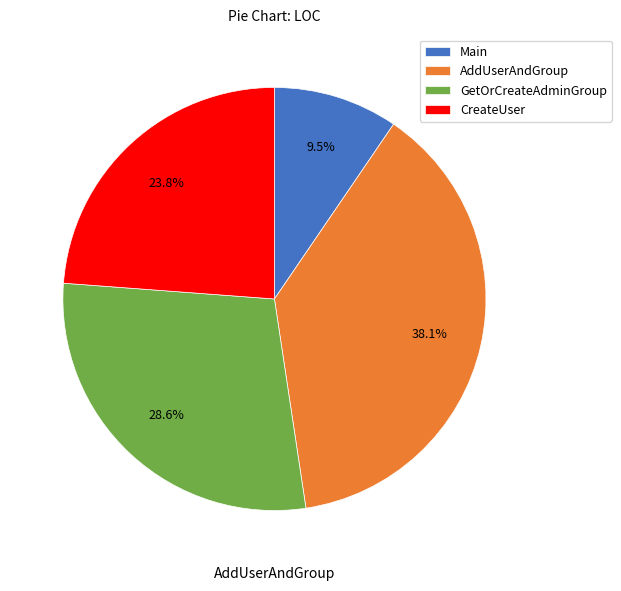

Is it true that CreateUser is 37% of the pie?

False